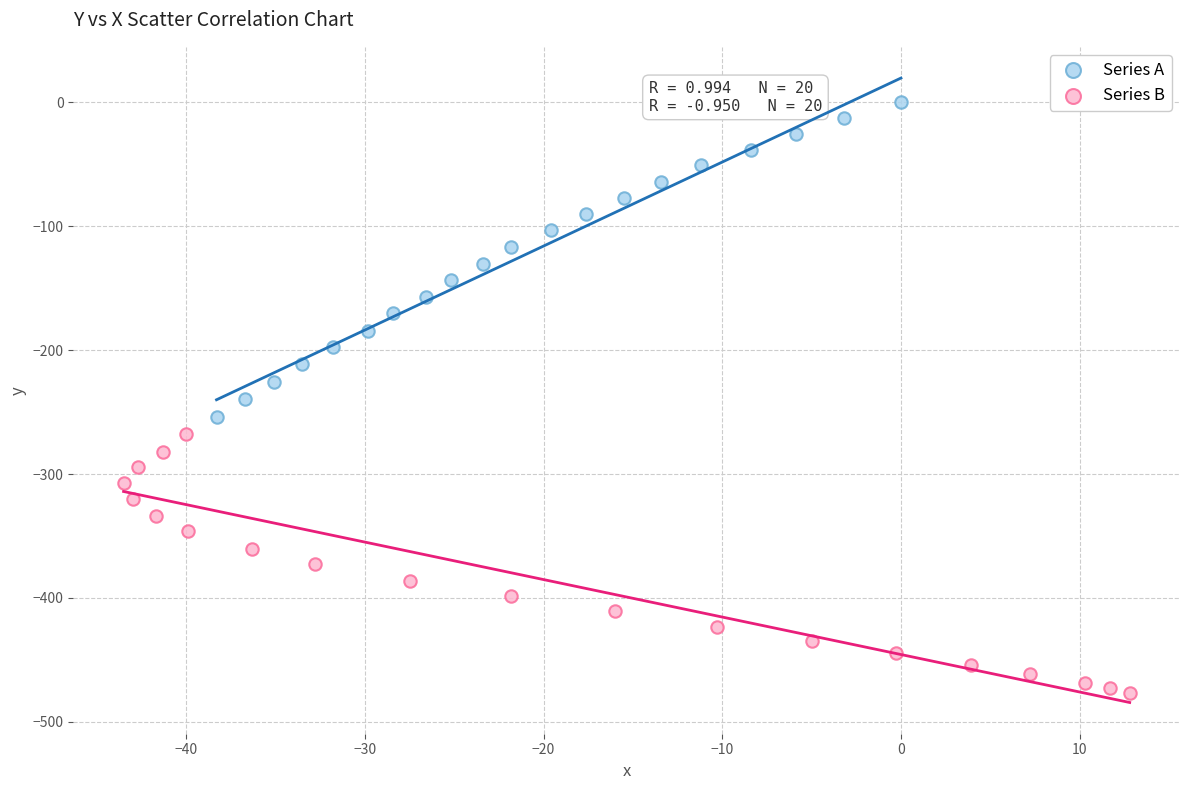

Which series has the largest Y range (max minus min)?

Series A